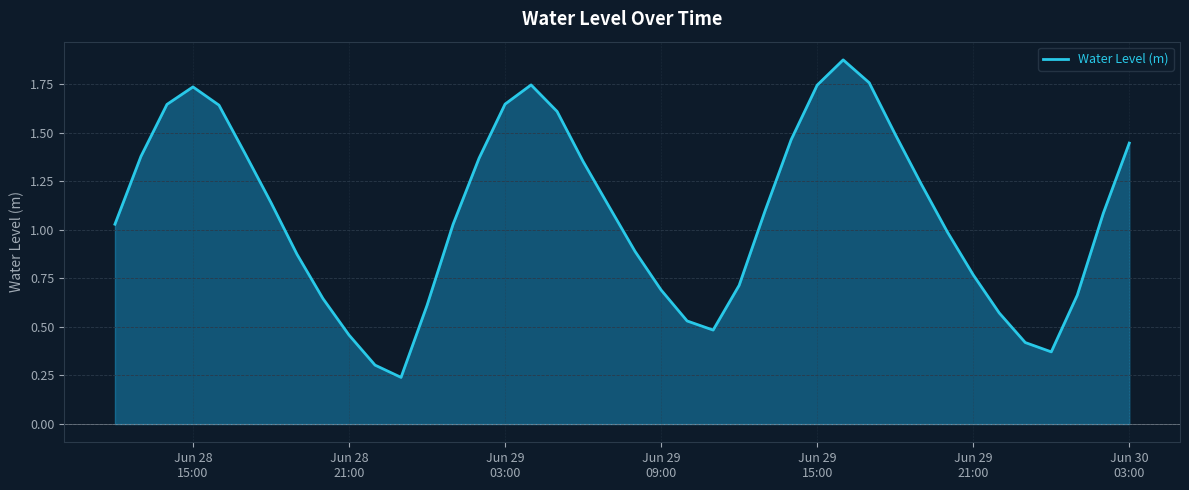

Reading left to right, what are all the values shown in this chart?

1.0	1.4	1.6	1.7	1.6	1.4	1.1	0.9	0.6	0.5	0.3	0.2	0.6	1.0	1.4	1.6	1.7	1.6	1.4	1.1	0.9	0.7	0.5	0.5	0.7	1.1	1.5	1.7	1.9	1.8	1.5	1.2	1.0	0.8	0.6	0.4	0.4	0.7	1.1	1.4